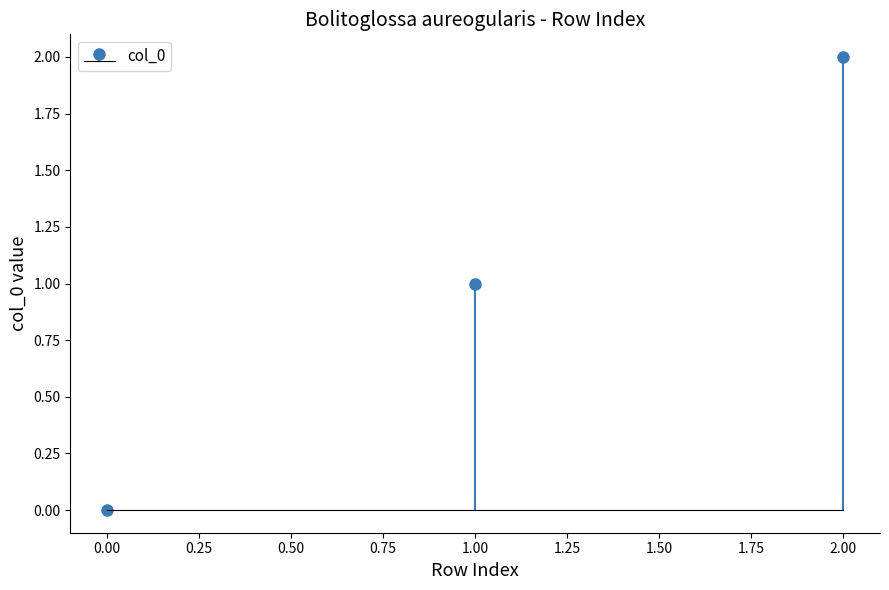

How many categories are shown in the chart?

3